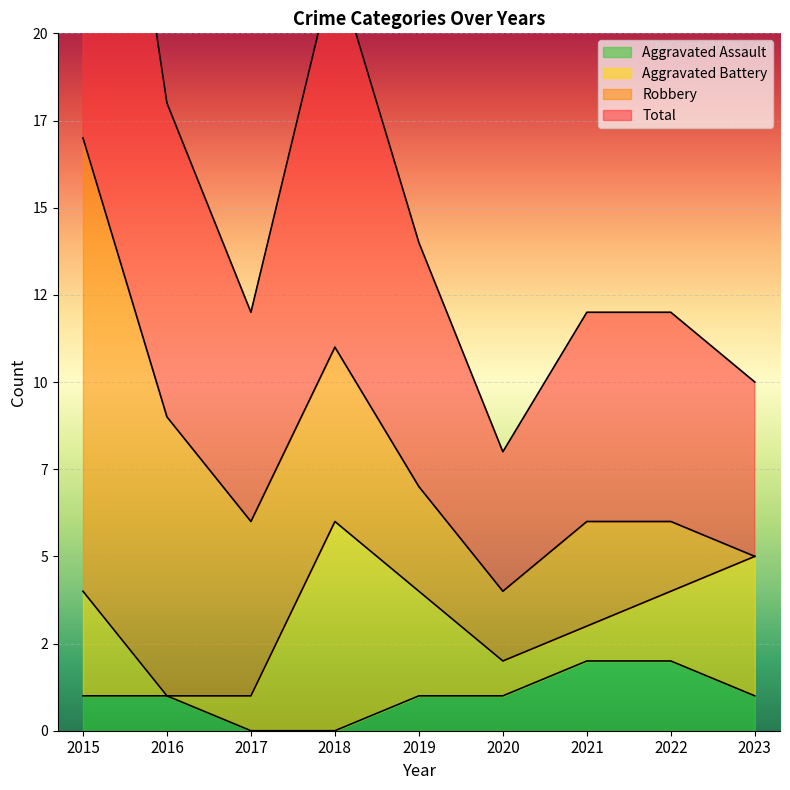

Between 2016 and 2023, which is larger?

2016